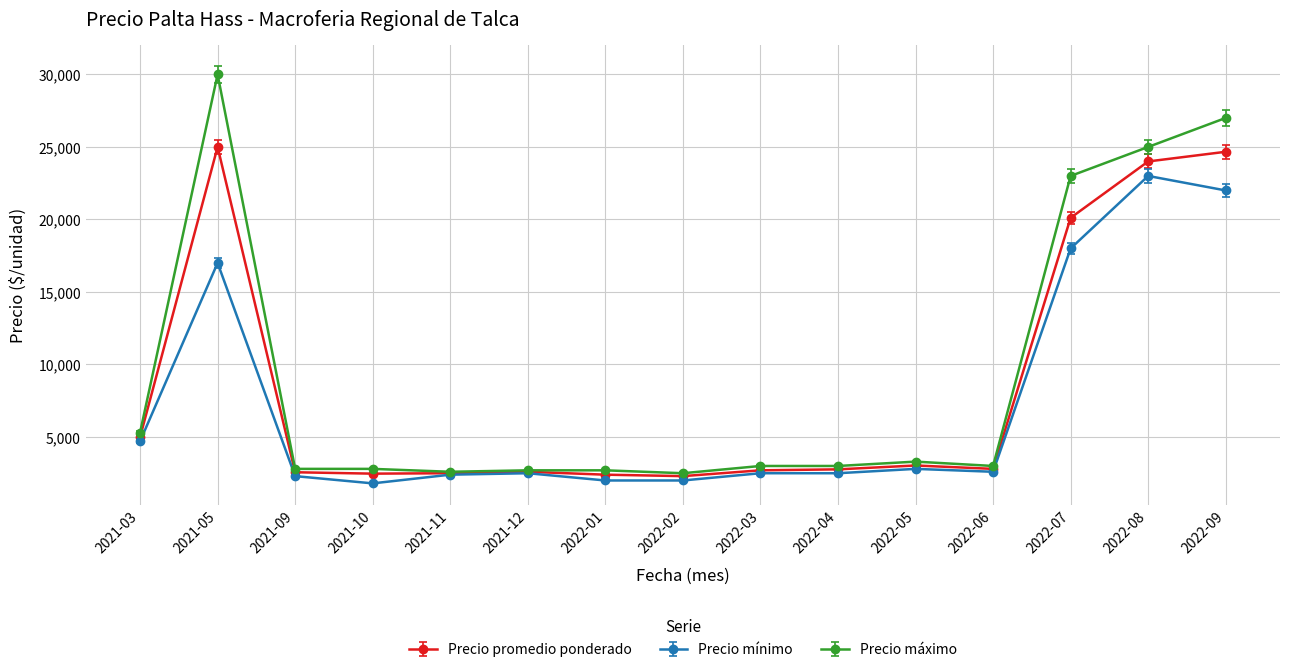

List the series in order of their peak value, lowest first.

Precio mínimo, Precio promedio ponderado, Precio máximo